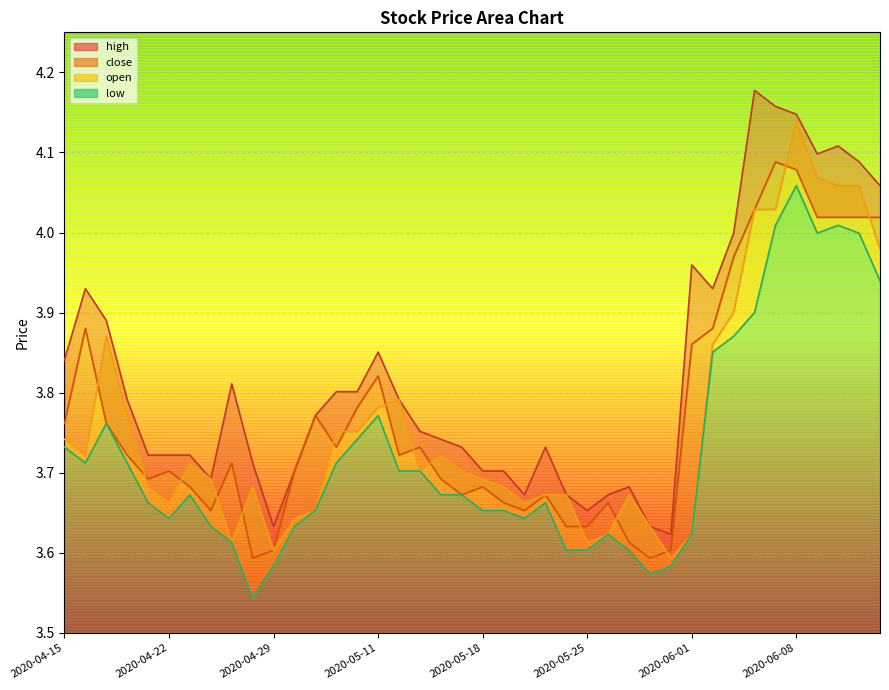

List the labels in order of close value, largest first.

2020-06-05, 2020-06-08, 2020-06-04, 2020-06-09, 2020-06-10, 2020-06-11, 2020-06-12, 2020-06-03, 2020-04-16, 2020-06-02, 2020-06-01, 2020-05-11, 2020-05-08, 2020-05-06, 2020-04-15, 2020-04-17, 2020-05-07, 2020-05-13, 2020-04-20, 2020-05-12, 2020-04-27, 2020-04-22, 2020-04-30, 2020-04-21, 2020-05-14, 2020-04-23, 2020-05-18, 2020-05-15, 2020-05-21, 2020-05-19, 2020-05-26, 2020-04-24, 2020-05-20, 2020-05-22, 2020-05-25, 2020-05-27, 2020-04-29, 2020-05-29, 2020-04-28, 2020-05-28